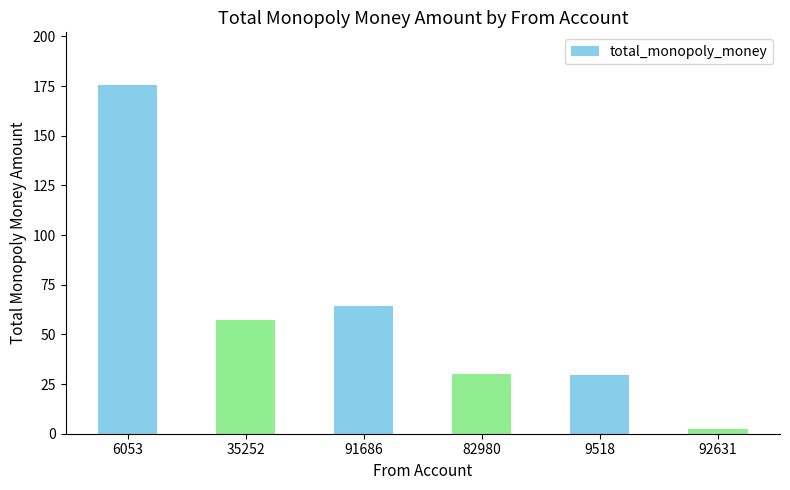

What is the minimum value shown in the chart?

2.2